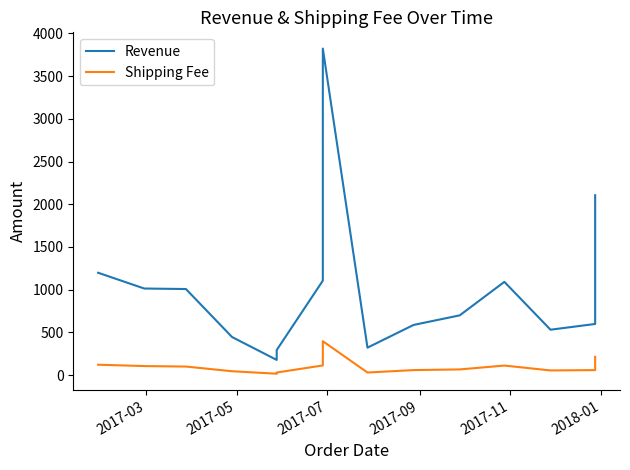

What is the label of the 16th point from the right?

2017-03